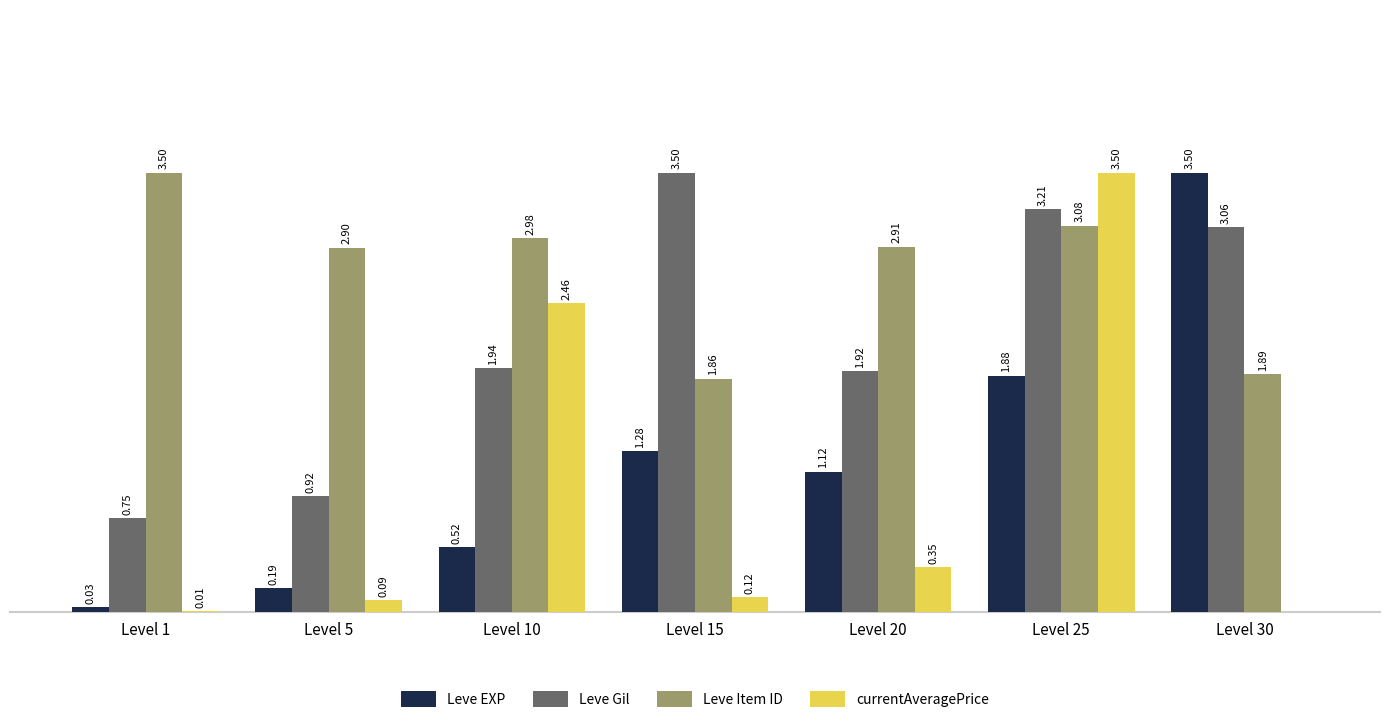

Between Level 1 and Level 30, which series saw the biggest shift?

Leve EXP